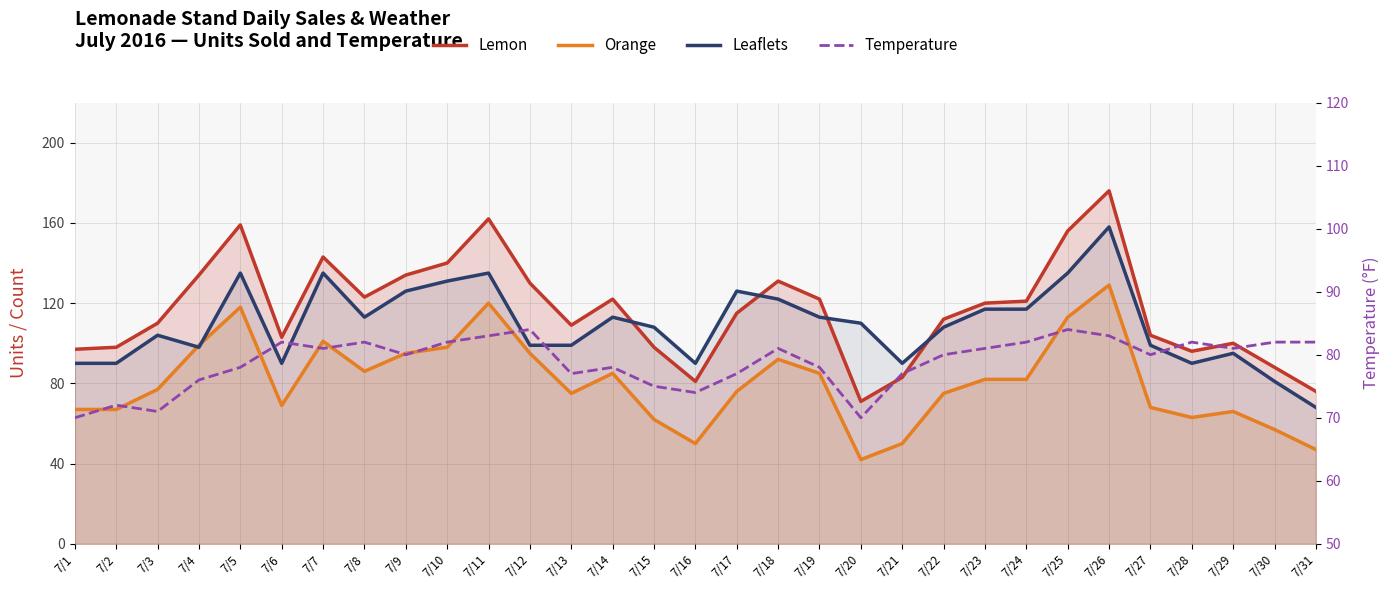

Which series changed the most between 7/4 and 7/25?

Leaflets